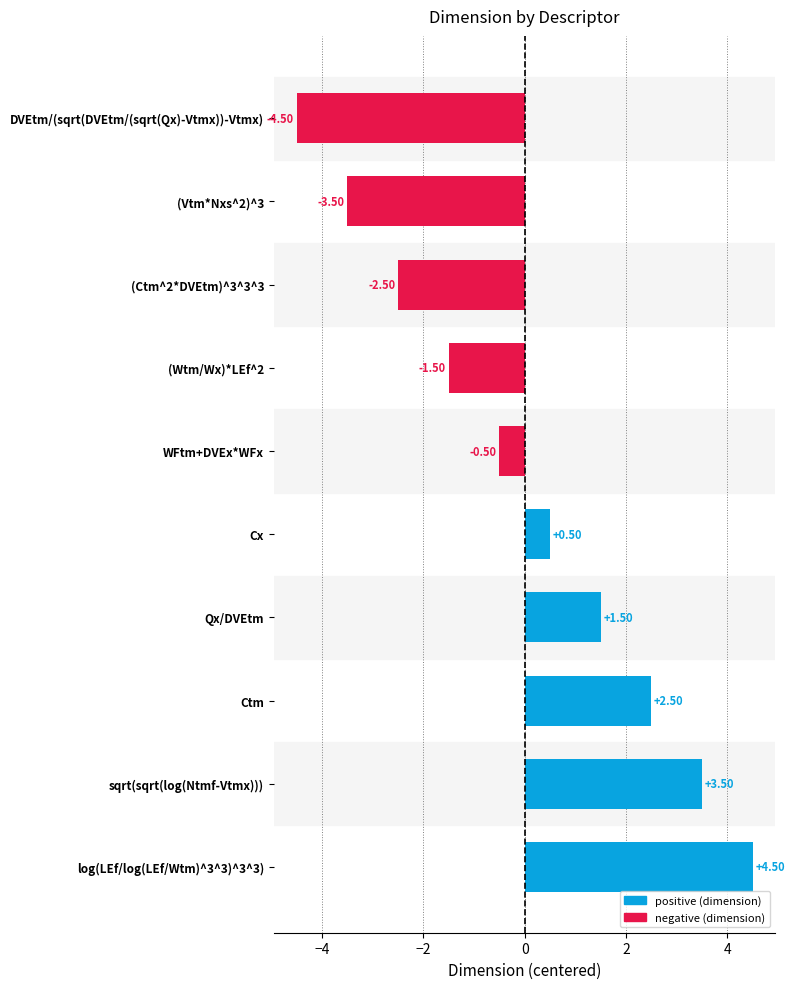

What is the change in value from (Ctm^2*DVEtm)^3^3^3 to Ctm?

+5.0